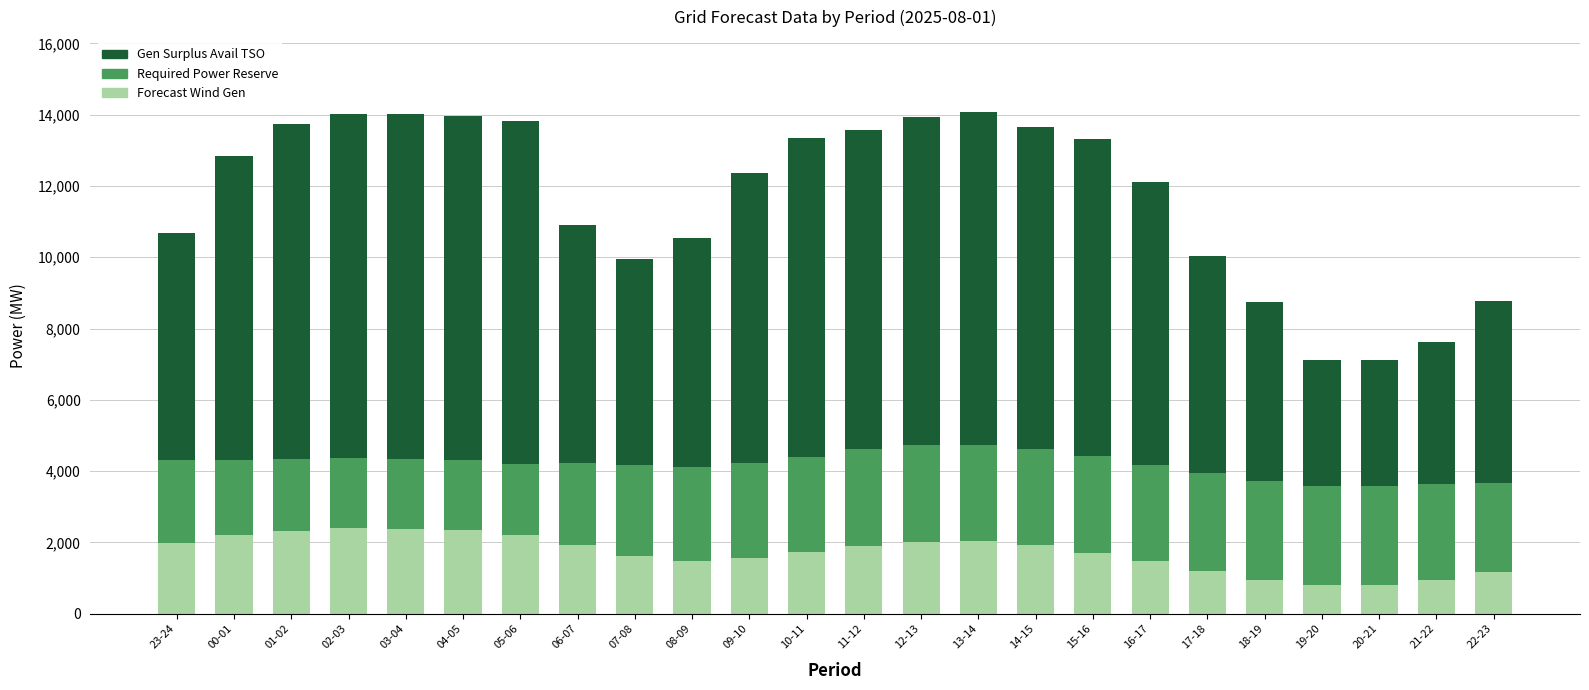

What is the difference between the maximum and minimum values in the Forecast Wind Gen series?

1598